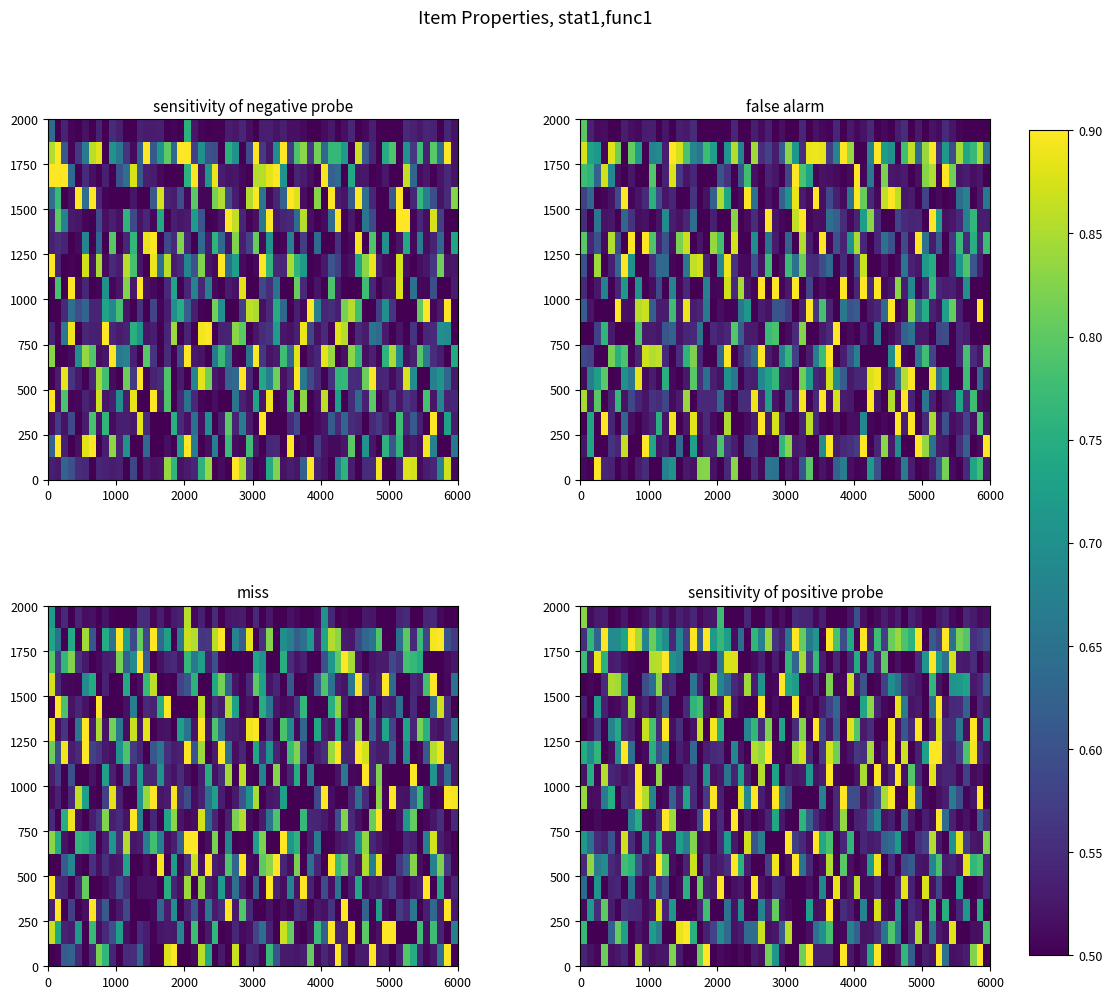

The value of poisonresist at 14 is 1. True or false?

False